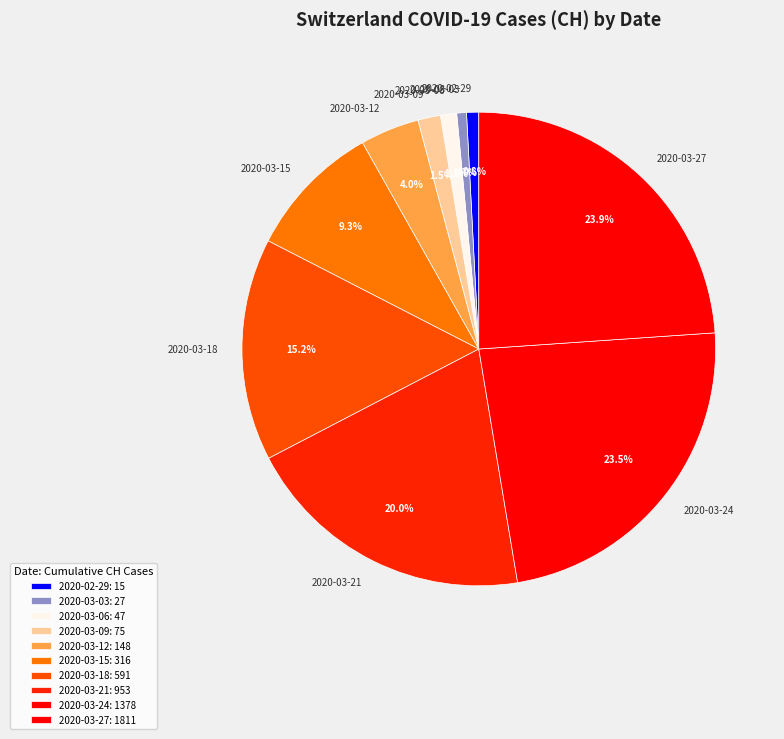

Combined, do 2020-03-12 and 2020-03-27 account for over 50%?

No